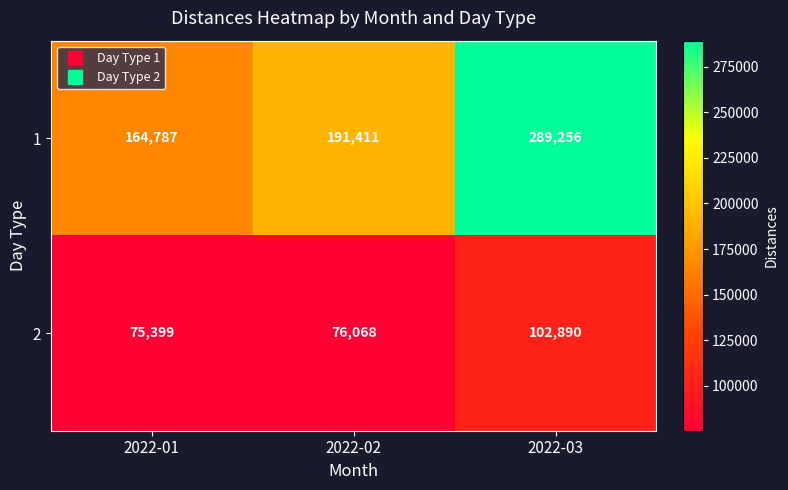

What is the greatest value displayed?

289256